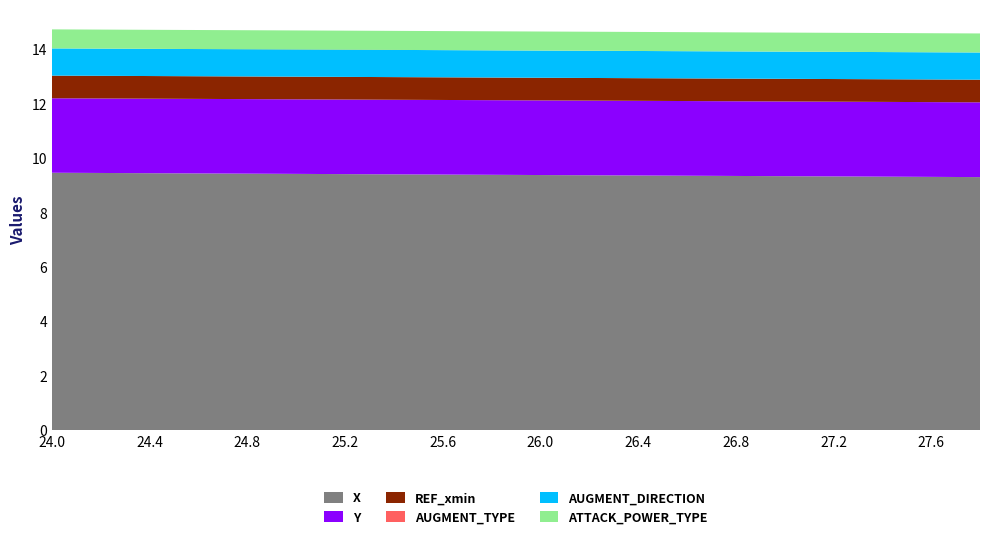

What is the highest value of the X series?

9.5